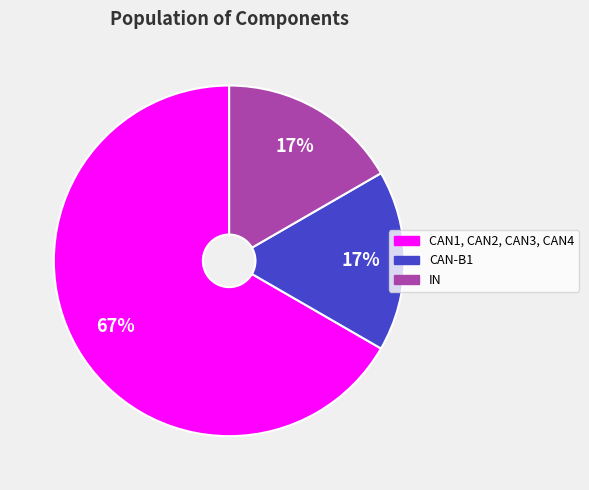

Which category has the biggest portion of the pie?

CAN1, CAN2, CAN3, CAN4